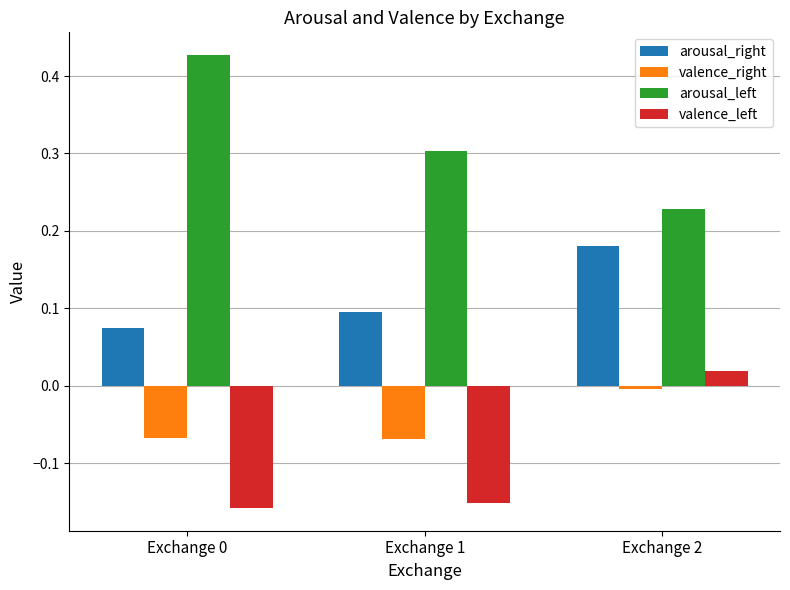

How many bars are there in total?

12